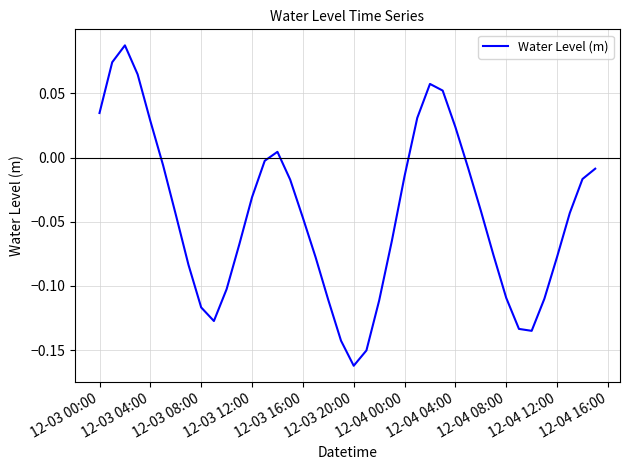

Is this an area chart (filled region under the line)?

No